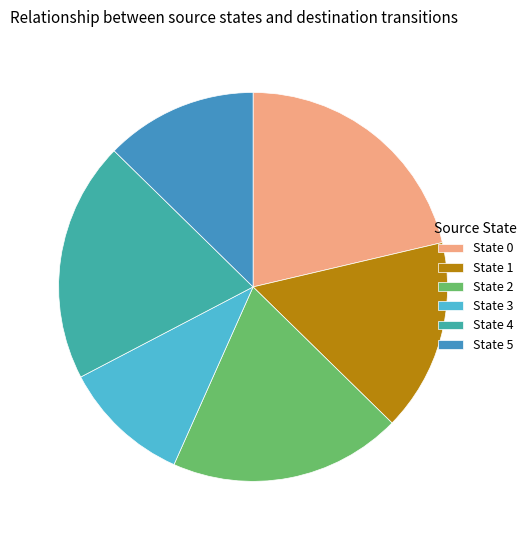

Does any single category account for the majority?

No